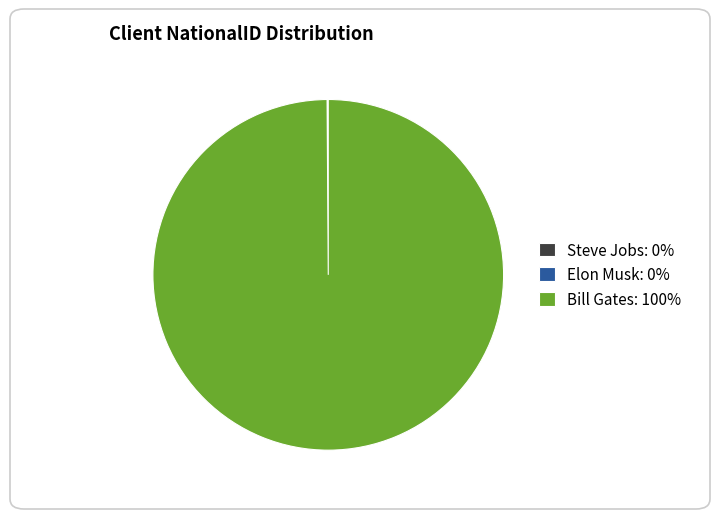

The Bill Gates: 100% slice represents 100% of the pie. True or false?

True